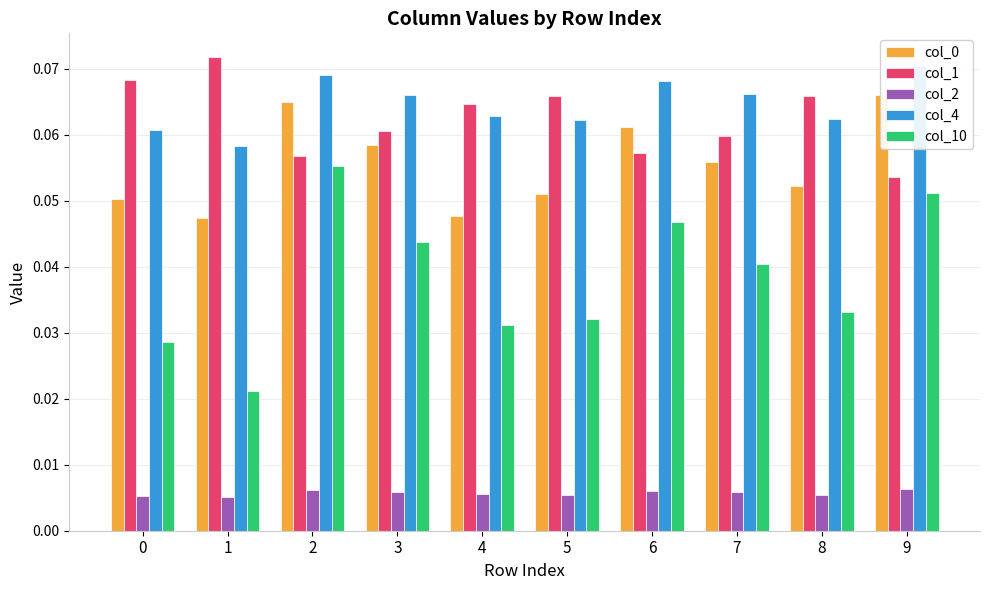

What is the greatest value displayed?

0.1